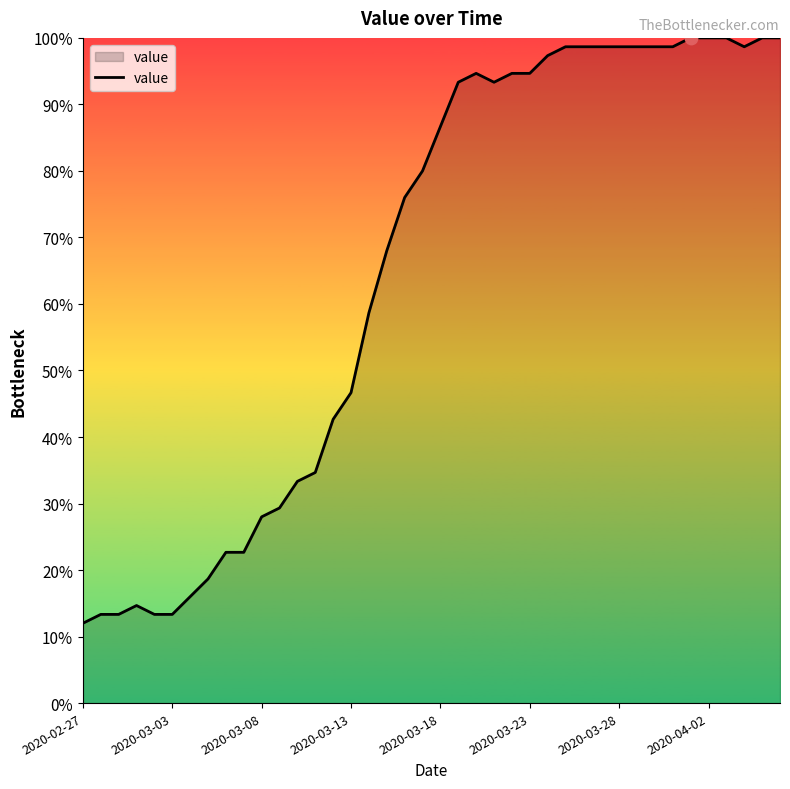

What is the maximum value shown in the chart?

100.0